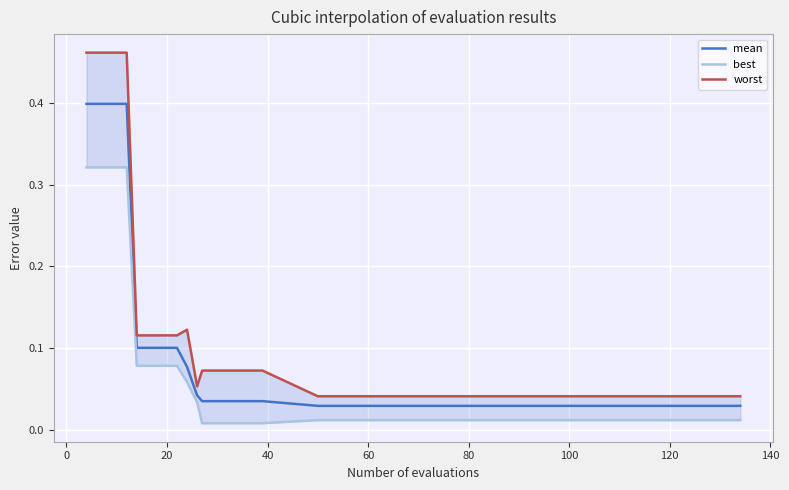

True or false: mean and worst cross at least once.

False